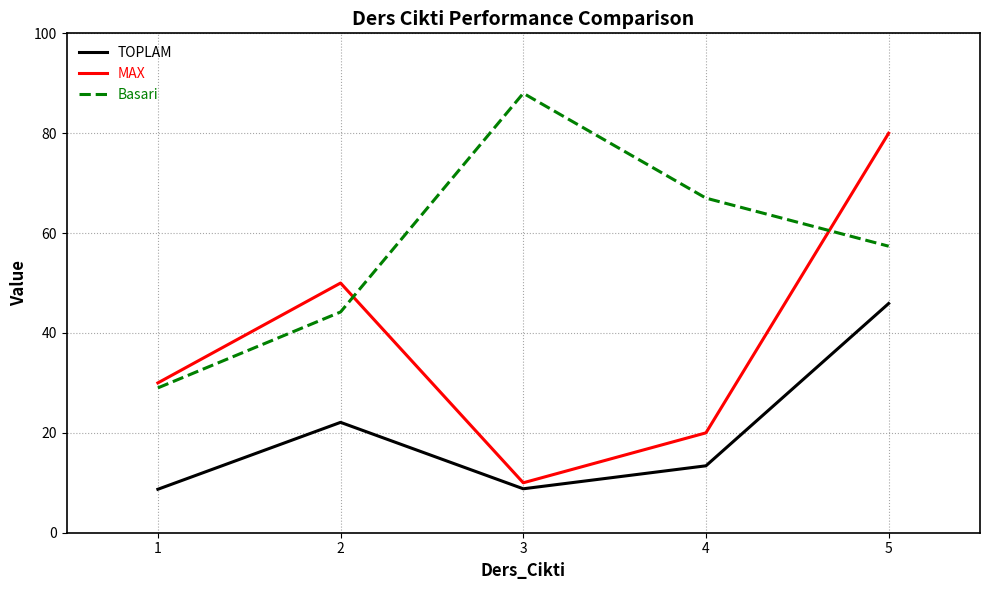

What is the sum of the Basari values at 2 and 3?

132.2